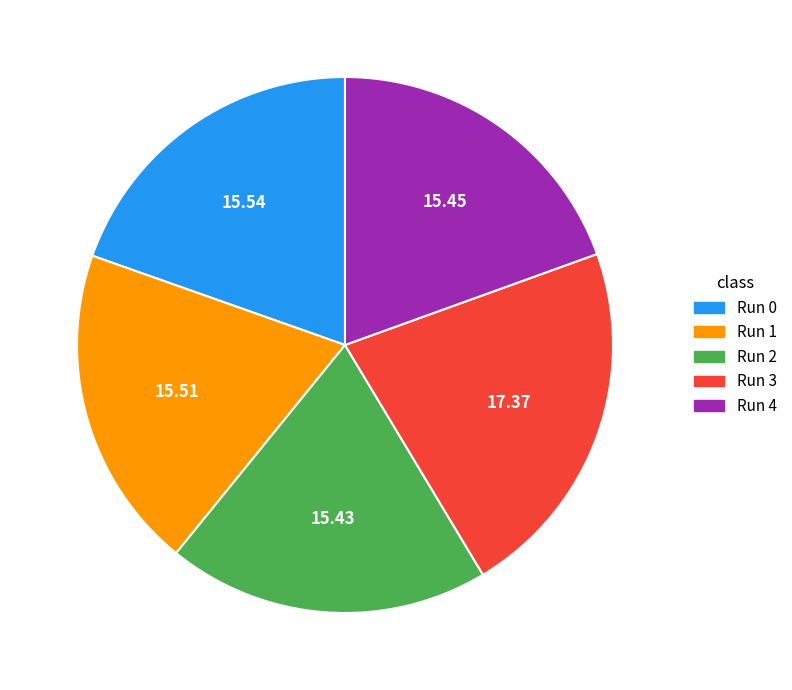

Is the sum of Run 4 and Run 2 greater than half?

No